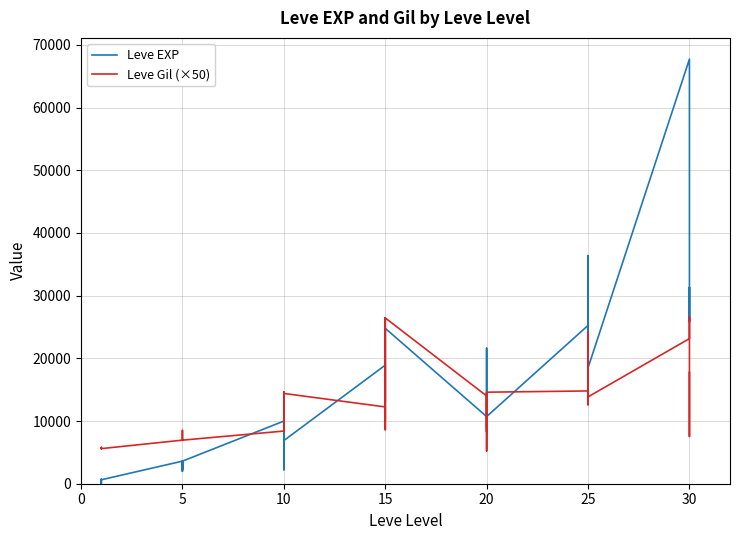

What is the greatest value displayed?

67730